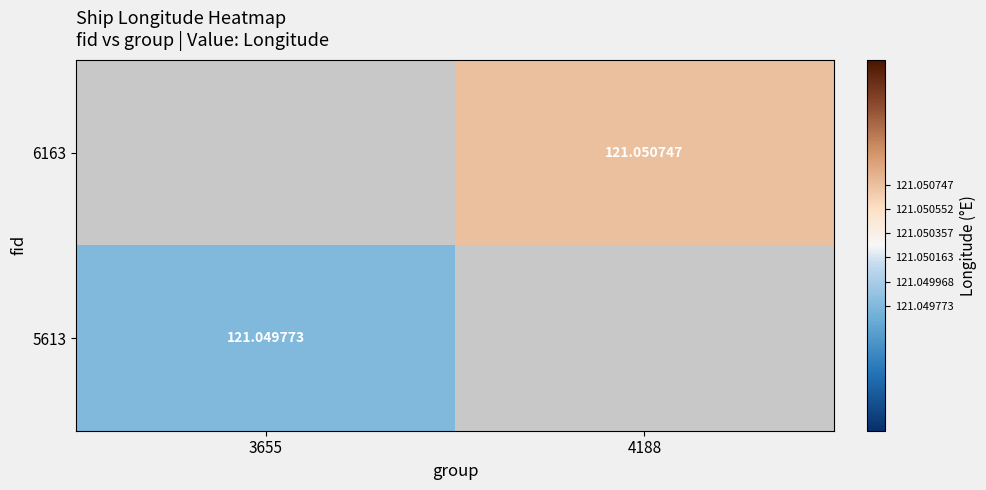

Is the value of 5613 at 3655 greater than the value of 6163 at 3655?

No